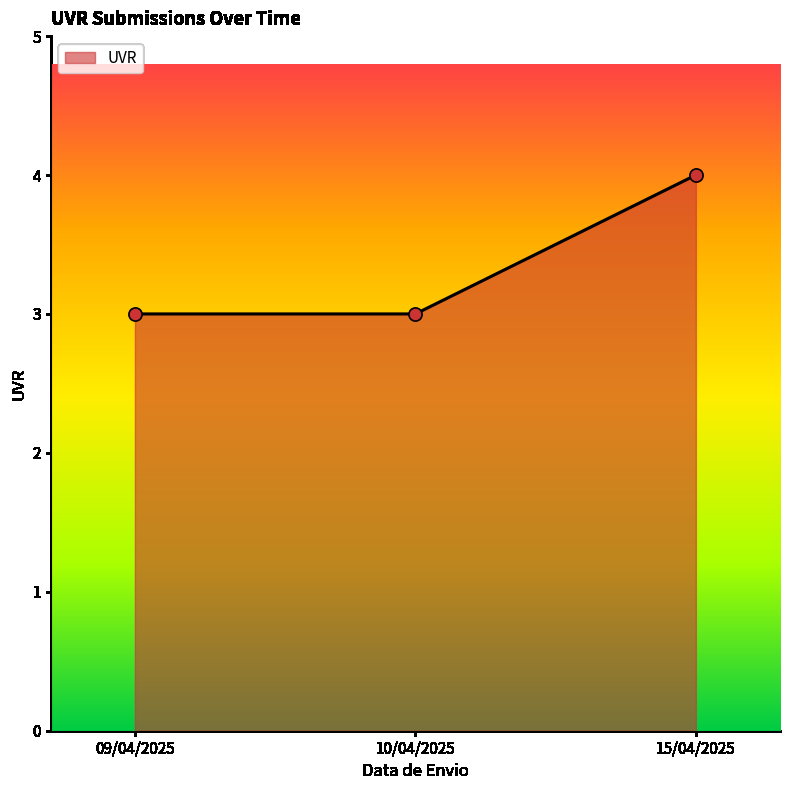

What is the ratio of the value at 15/04/2025 to the value at 09/04/2025?

1.3